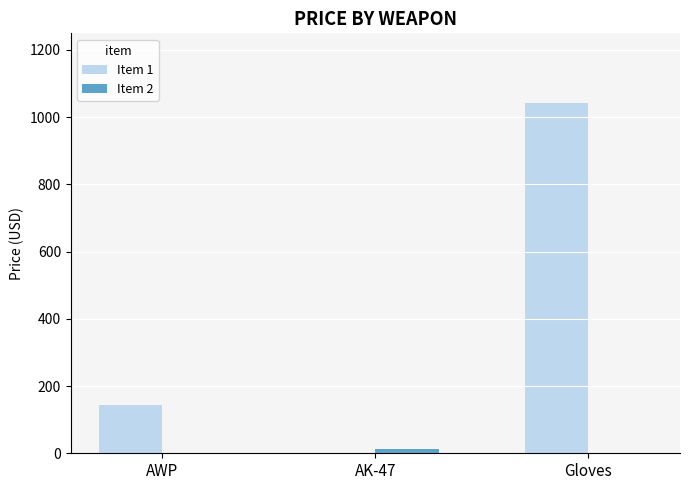

Count the number of categories in the chart.

3